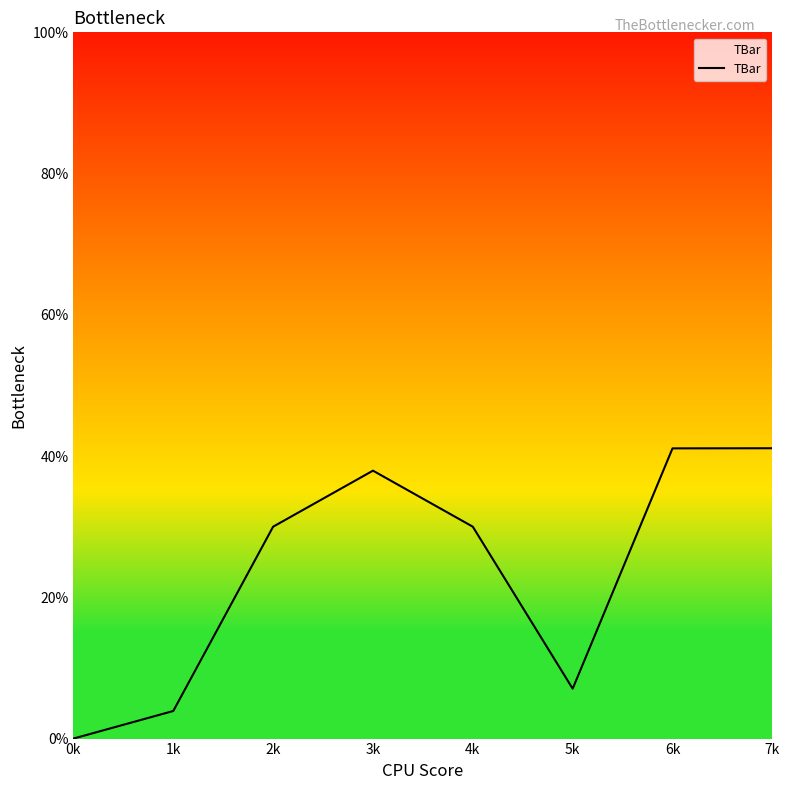

What is the ratio of the value at 4k to the value at 1k?

7.7